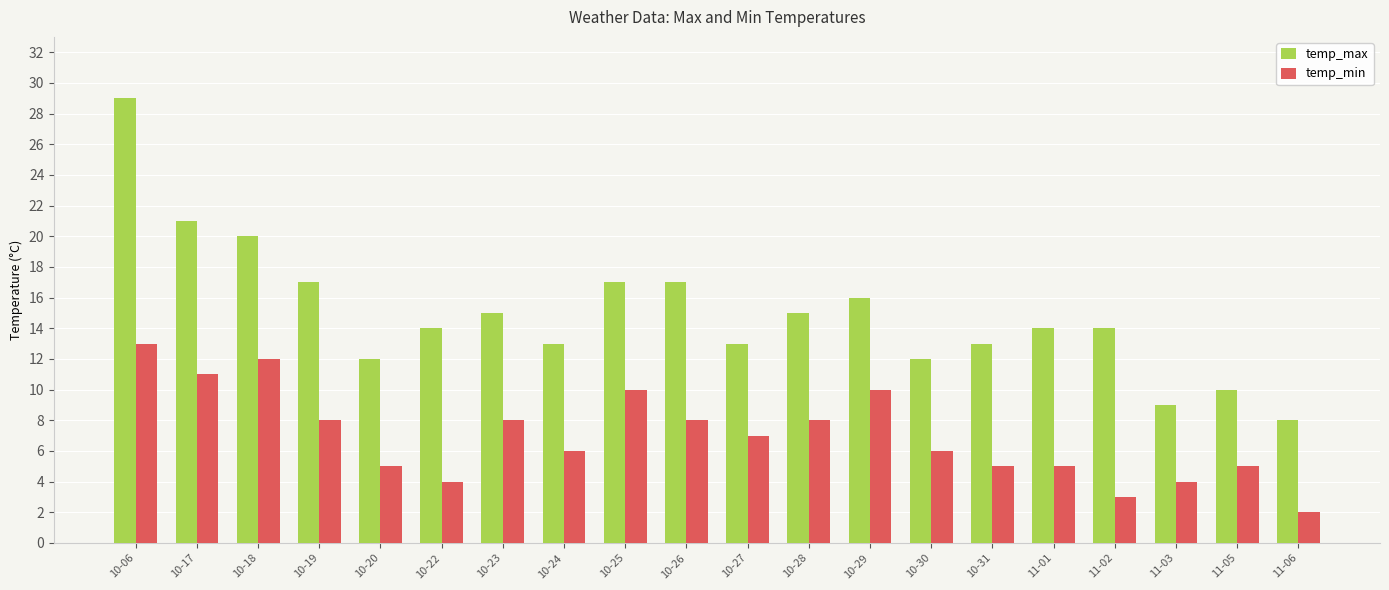

What is the average value of the temp_max series?

15